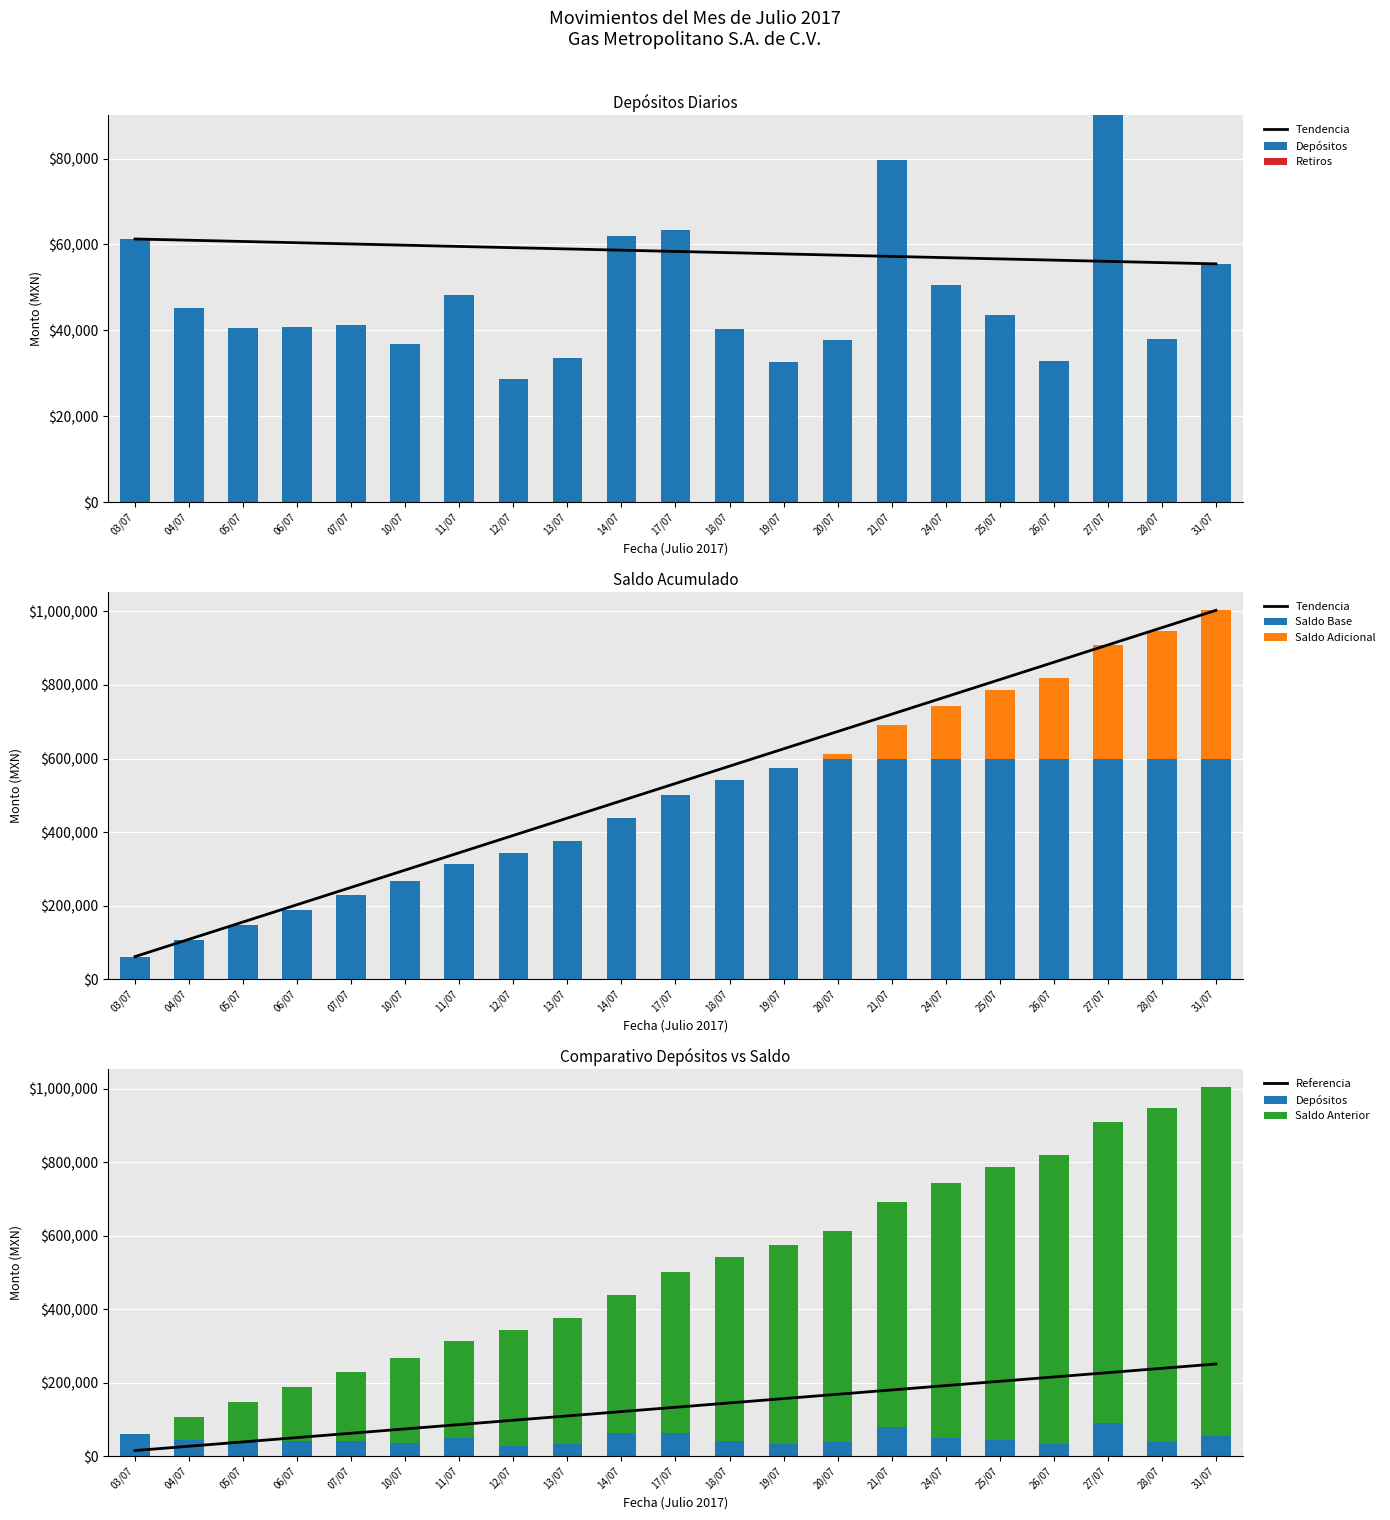

Between 11/07 and 21/07, which is larger?

21/07